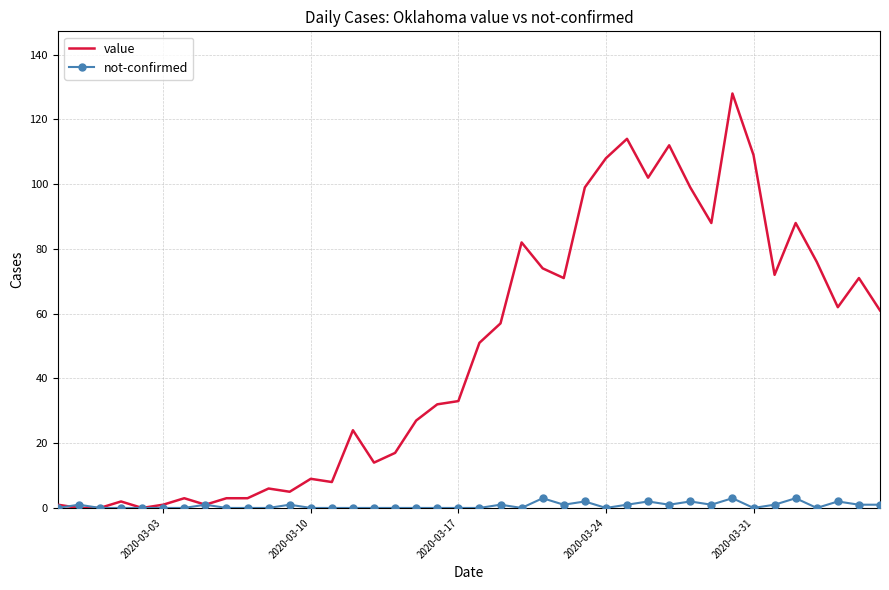

What is the maximum value for value?

128